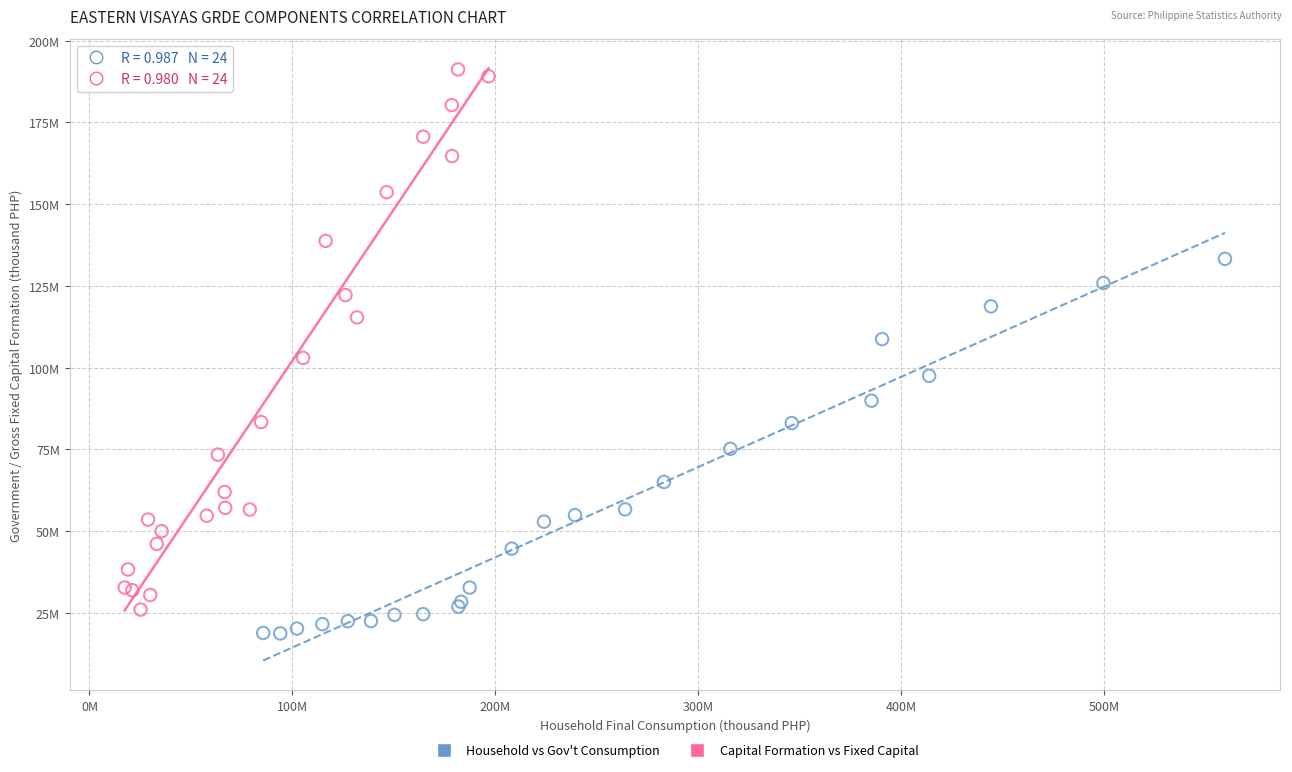

Which series has the largest Y range (max minus min)?

Capital Formation vs Fixed Capital